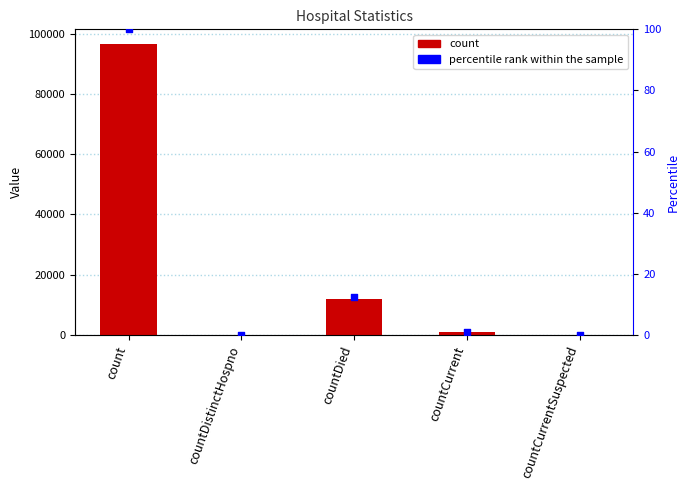

Which series has the largest total across all categories?

count